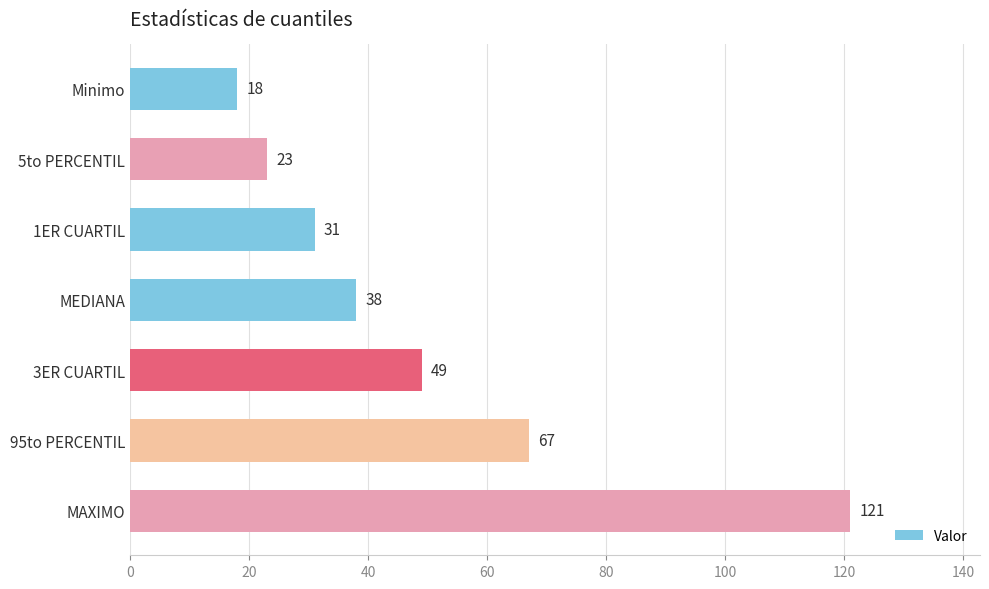

List the labels in order of value, largest first.

MAXIMO, 95to PERCENTIL, 3ER CUARTIL, MEDIANA, 1ER CUARTIL, 5to PERCENTIL, Minimo